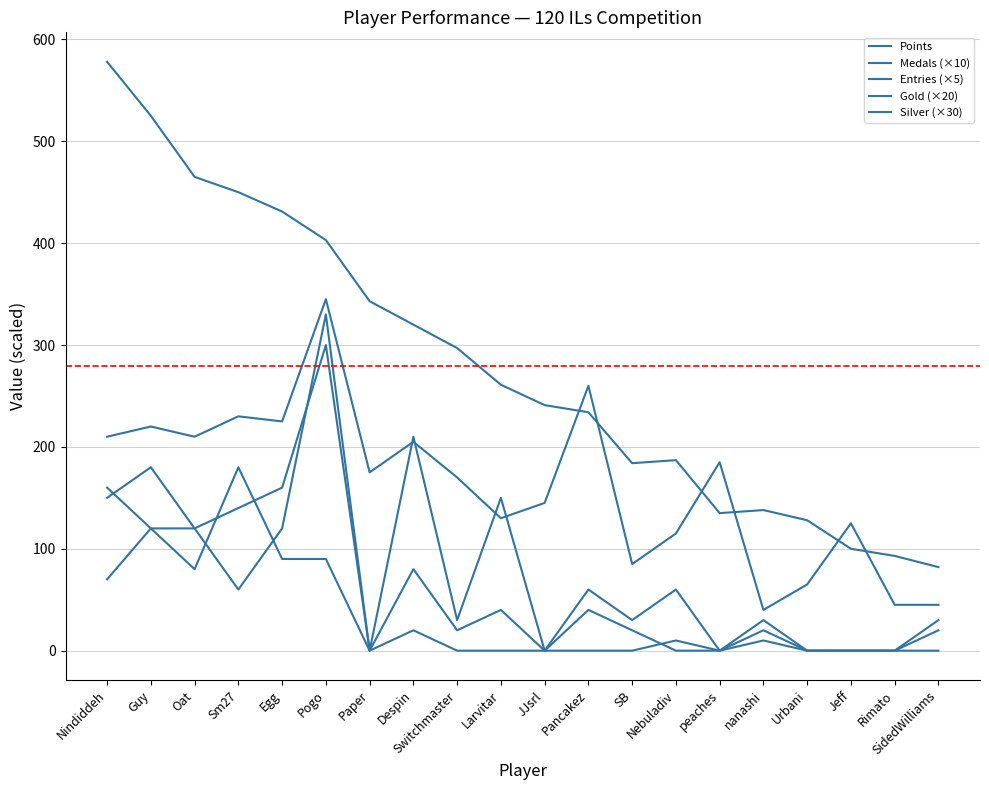

At SB, list the series in order from largest to smallest.

Points, Entries (×5), Silver (×30), Gold (×20), Medals (×10)